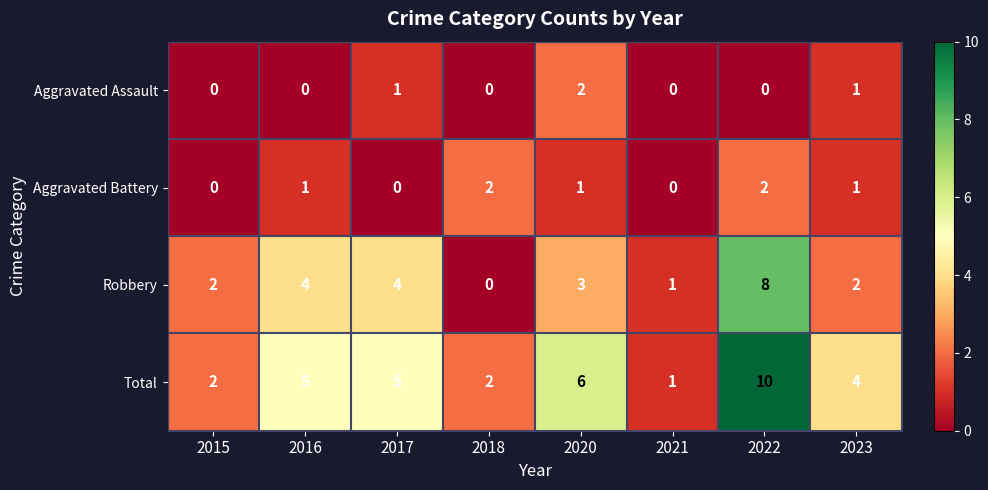

What is the total value across all series at 2023?

8